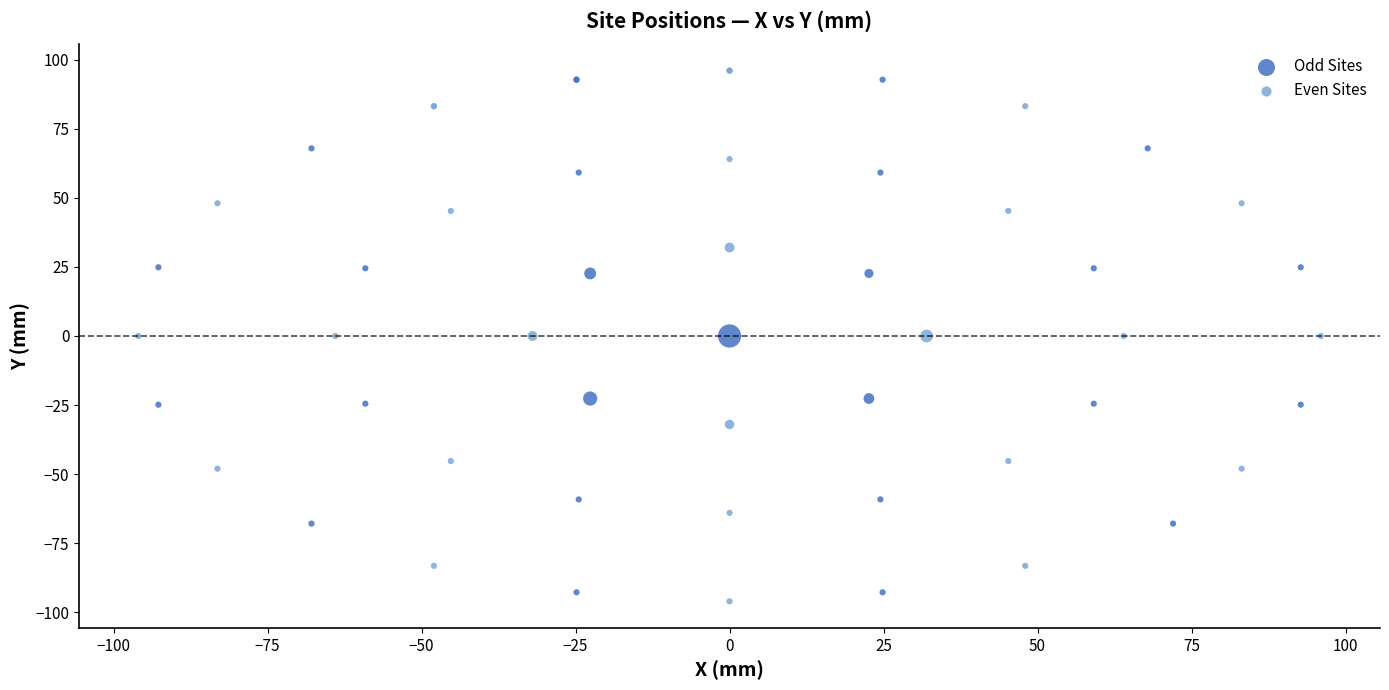

Which series reaches the maximum Y coordinate?

Even Sites